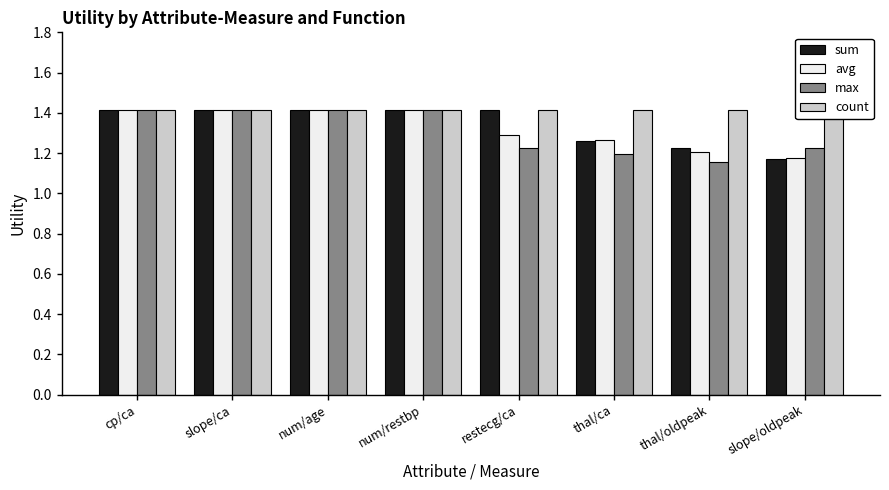

Which series has the largest total across all categories?

count